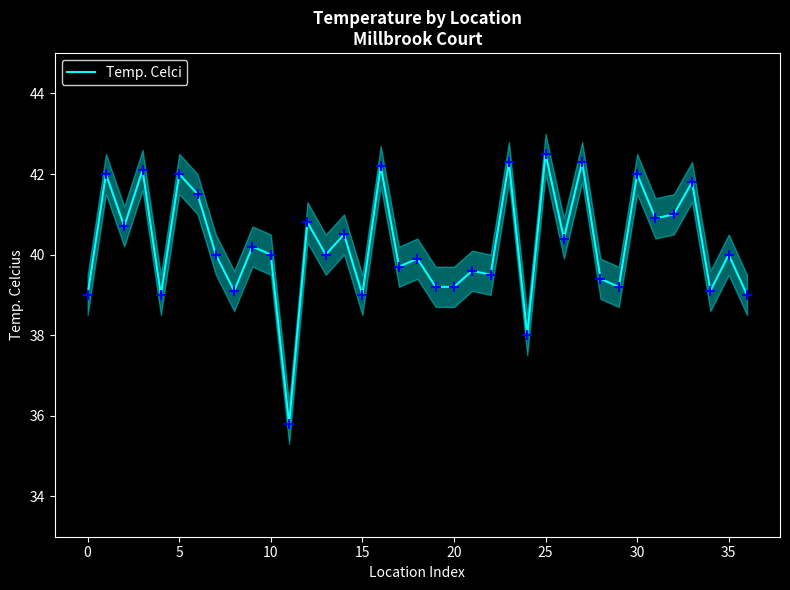

Between 13 and 34, which is larger?

13